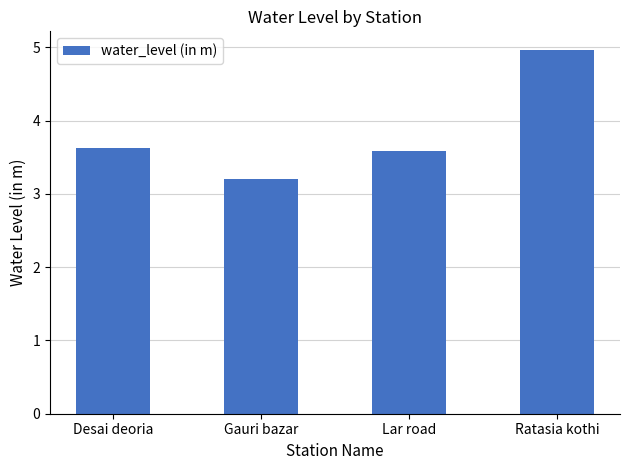

Is it true that the value at Gauri bazar is 0.7?

False